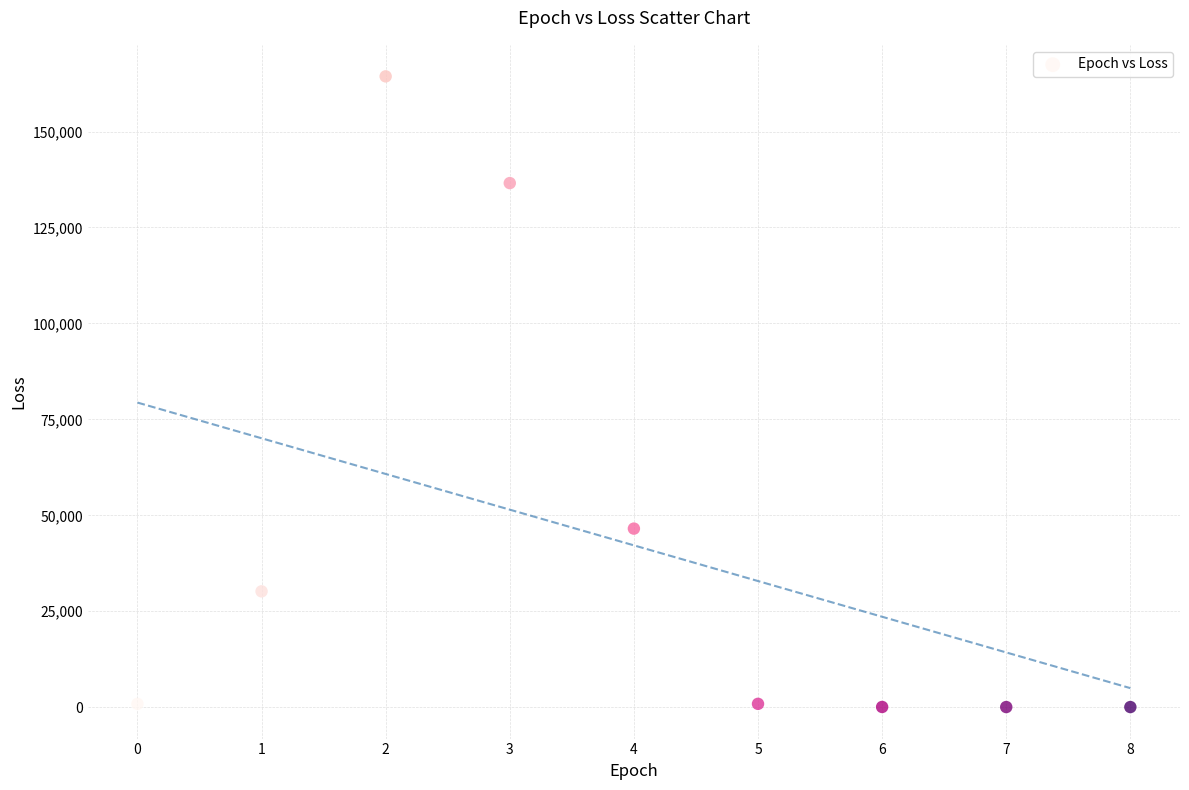

What Y value in the scatter plot is closest to 82208?

46536.9